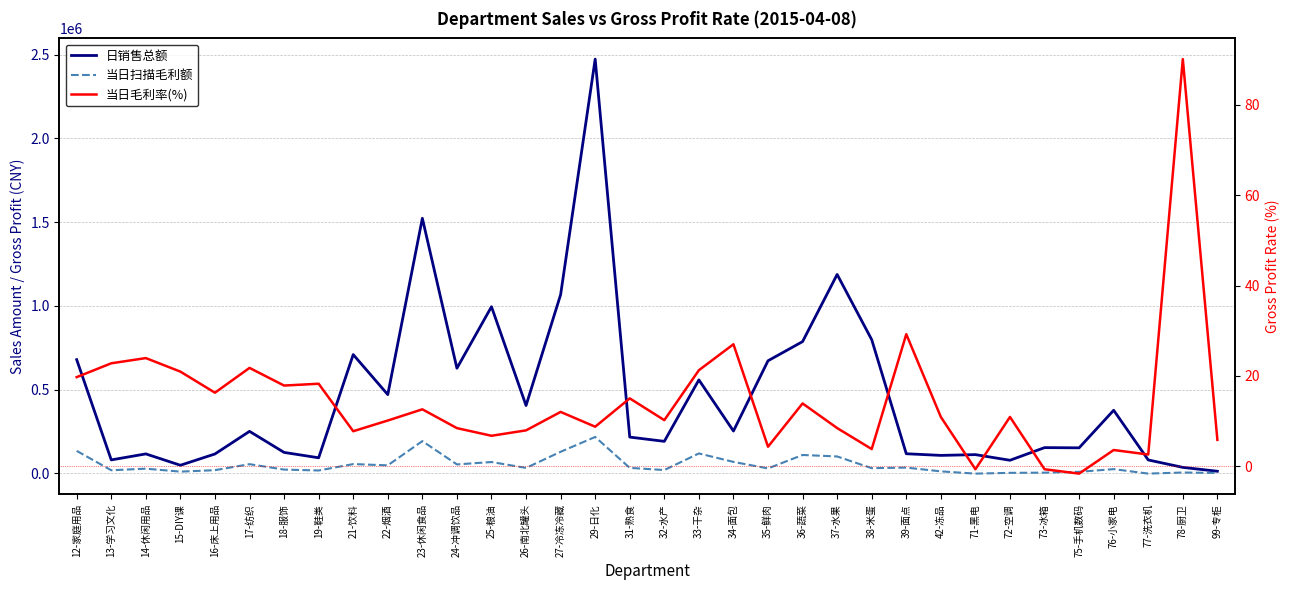

What is the difference between the 日销售总额 values at 77-洗衣机 and 15-DIY课?

31684.1